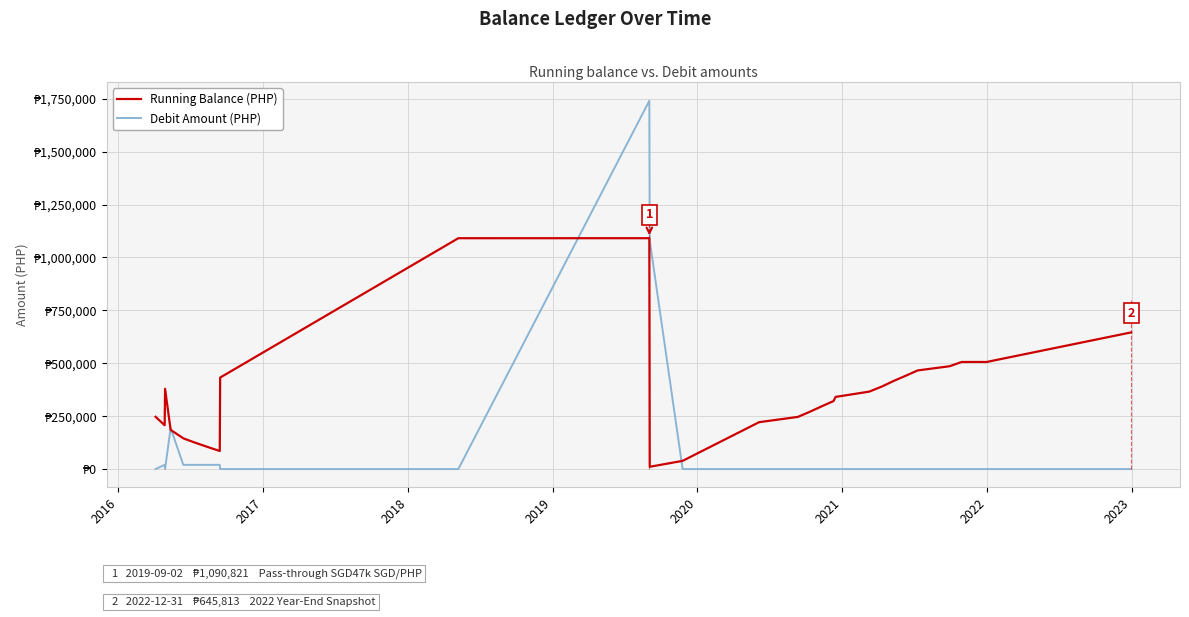

Rank the series by their average value, from lowest to highest.

Debit Amount (PHP), Running Balance (PHP)